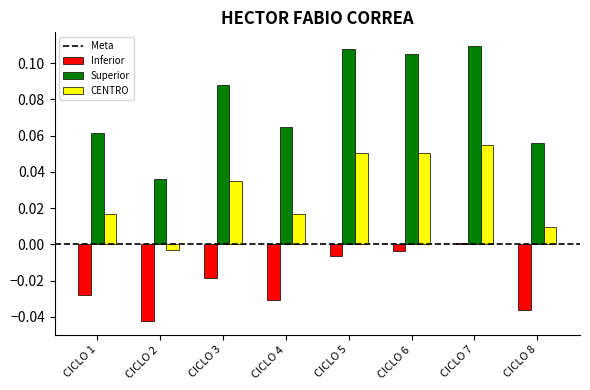

Is the value of CENTRO at CICLO 4 greater than the value of Superior at CICLO 7?

No